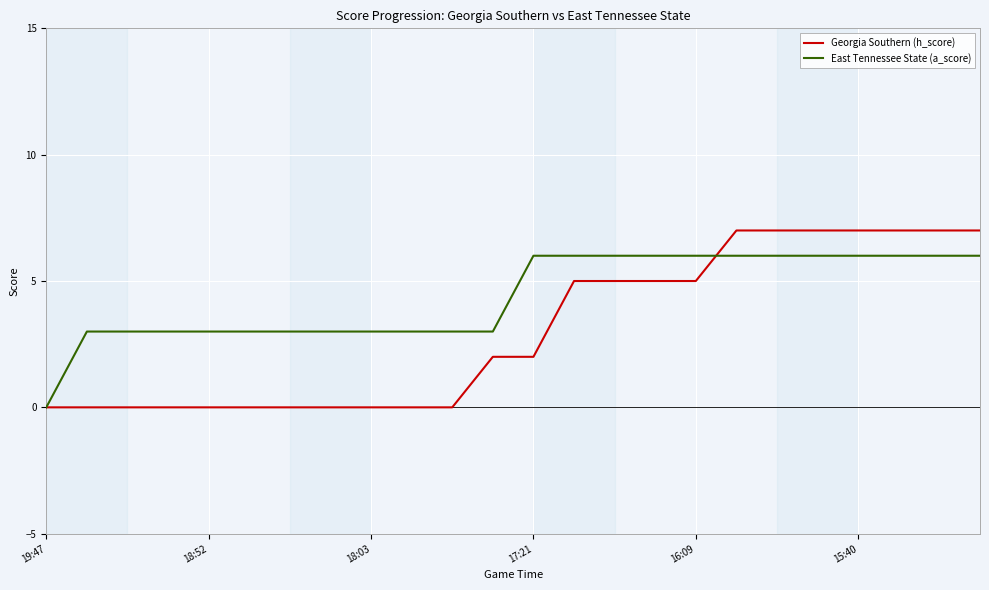

Which series has the widest spread of values?

Georgia Southern (h_score)